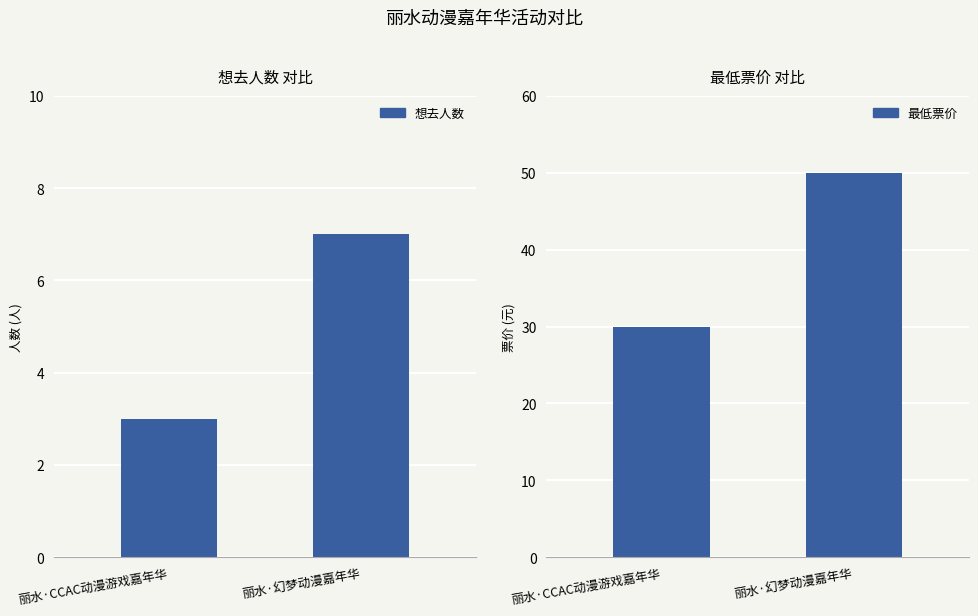

What is the value of the 最低票价 bar at the 2nd from the left?

50.0